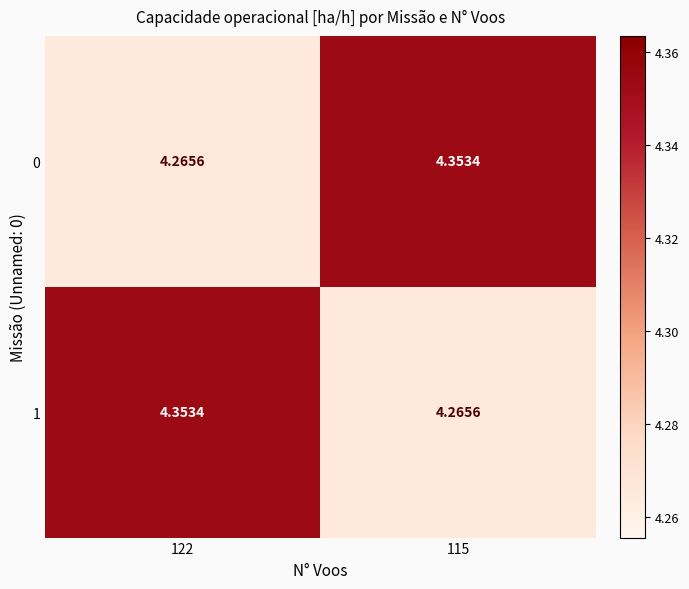

How many categories are shown in the chart?

2